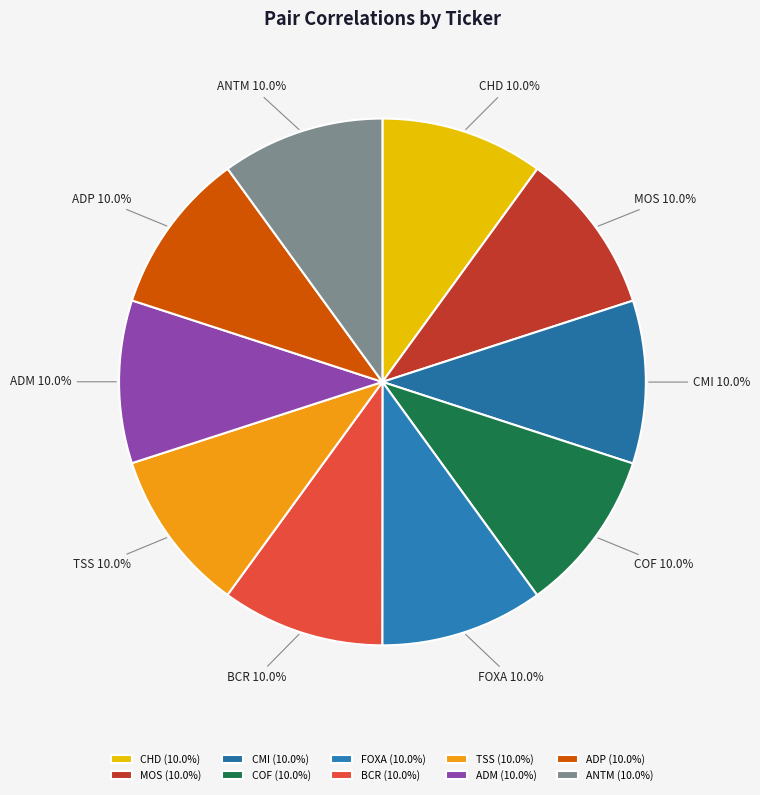

To the nearest percent, what is the combined percentage of MOS and ADM?

20%